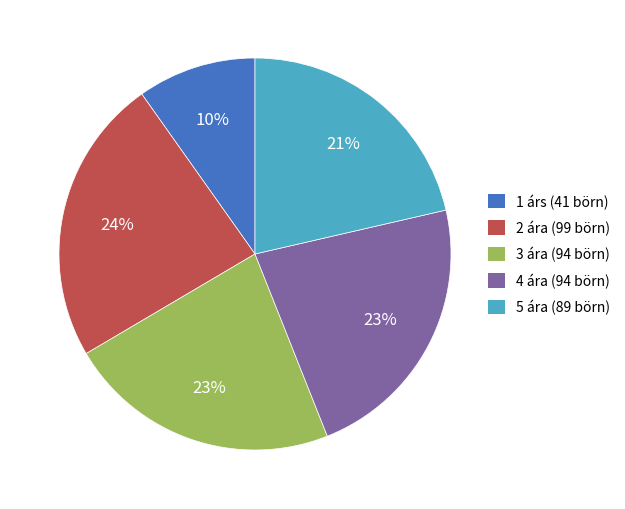

How many slices are in this pie chart?

5